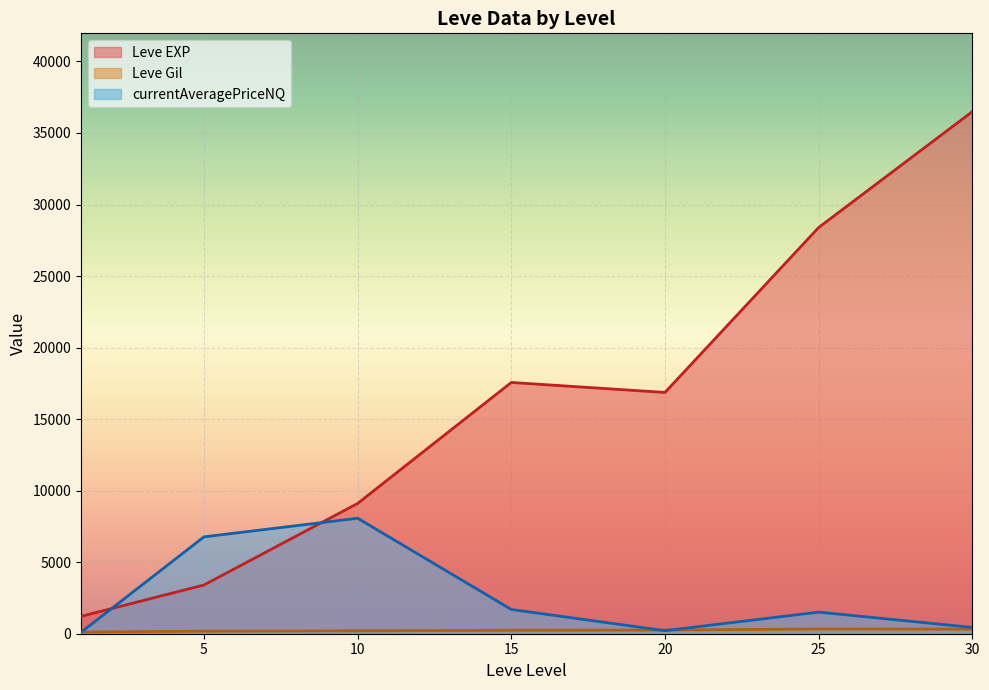

The value of currentAveragePriceNQ at 15 is 1694.6. True or false?

True